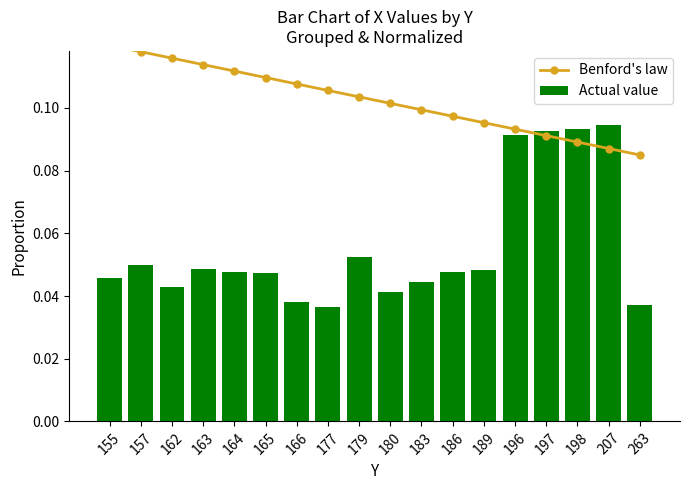

How many groups of bars are there?

18